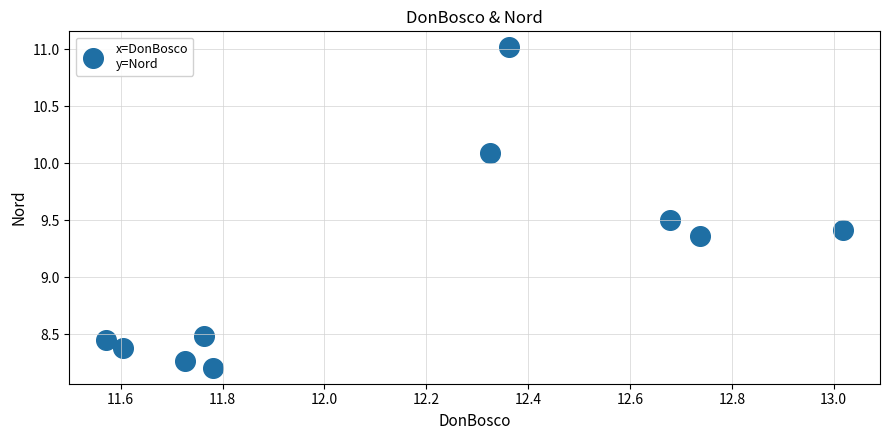

What is the average Y value?

9.1